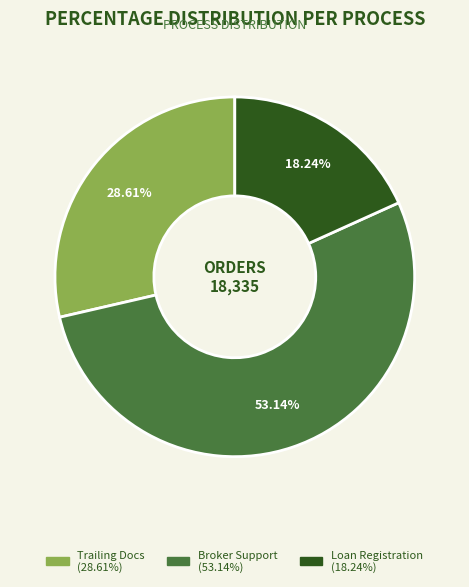

Is it true that Loan Registration is 5% of the pie?

False